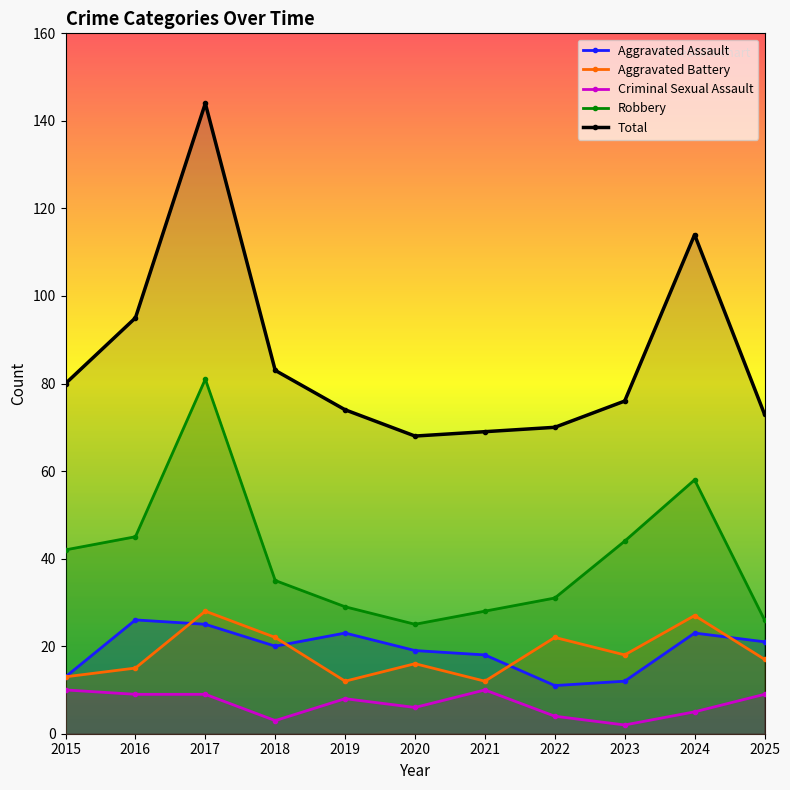

Which has a higher value, 2023 or 2025?

2025